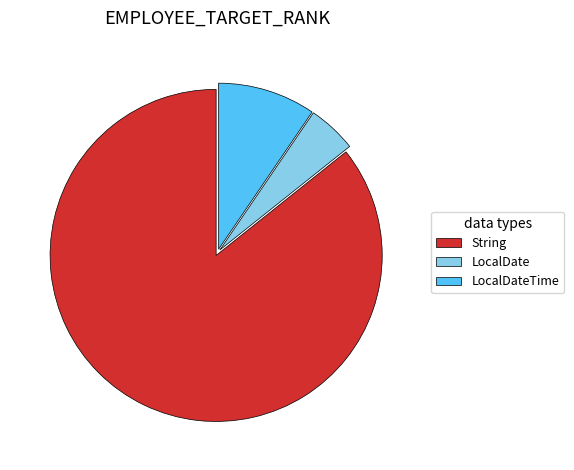

What is the smallest slice in the pie chart?

LocalDate